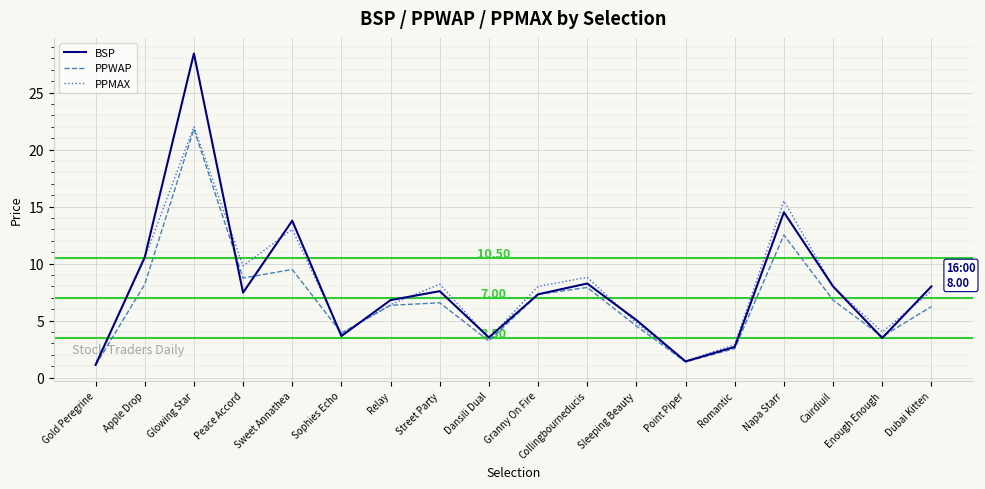

Where does the BSP series first go above 7?

Apple Drop